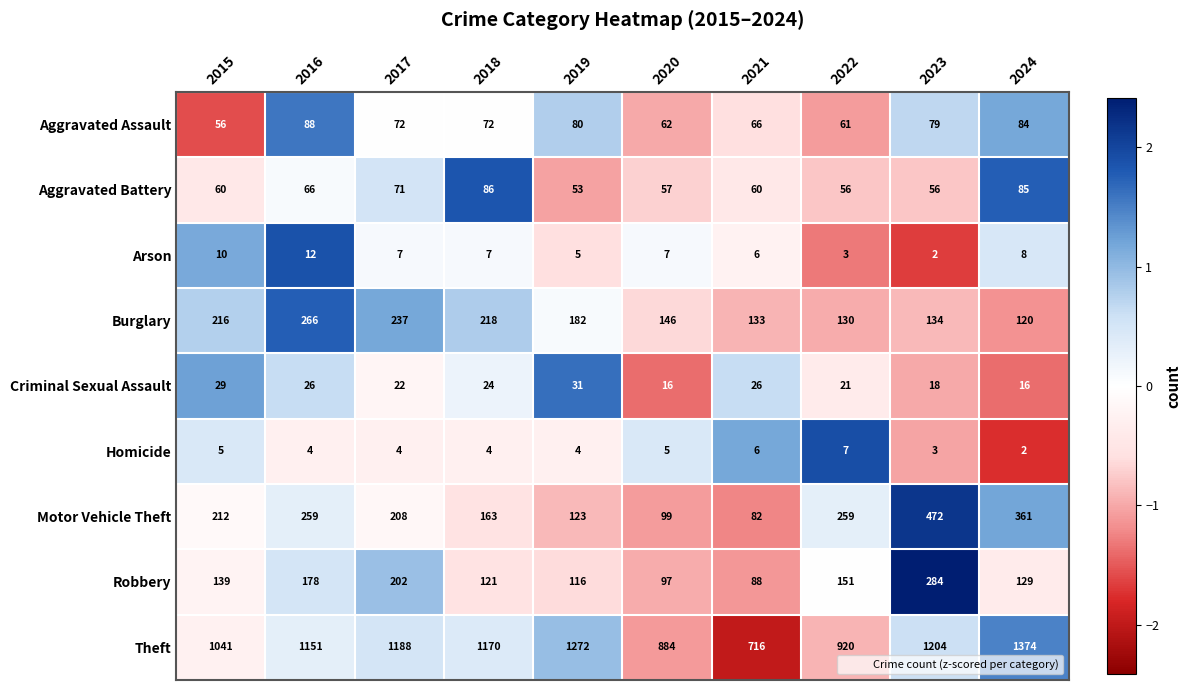

What is the spread (max minus min) of values at 2015?

1036